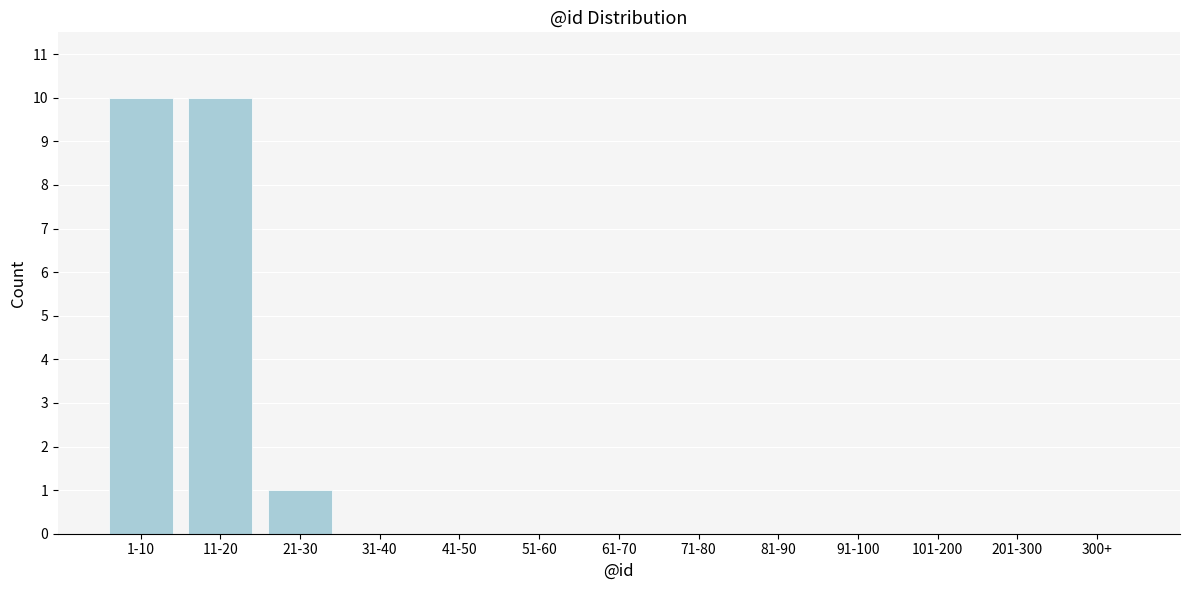

Reading left to right, extract all data points from this chart.

1-10=10	11-20=10	21-30=1	31-40=0	41-50=0	51-60=0	61-70=0	71-80=0	81-90=0	91-100=0	101-200=0	201-300=0	300+=0